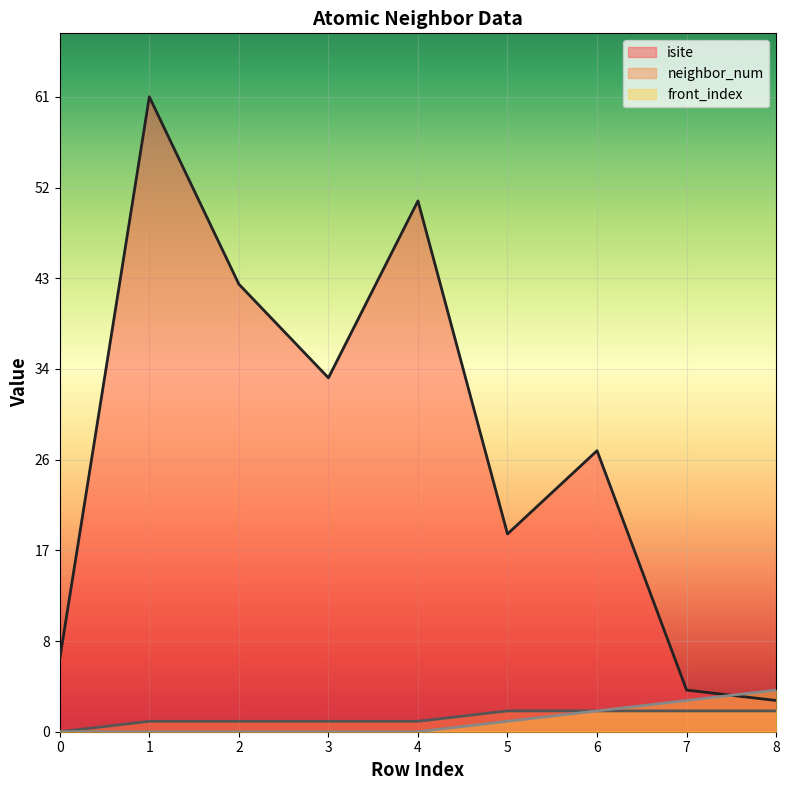

Which series has the largest range (max minus min)?

isite